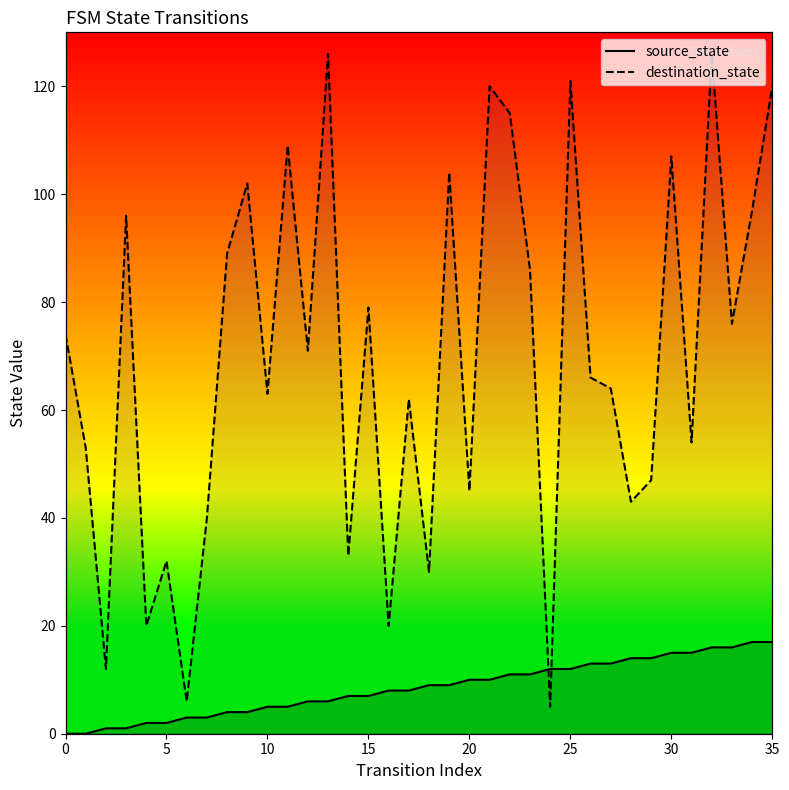

What is the total value across all series at 18?

39